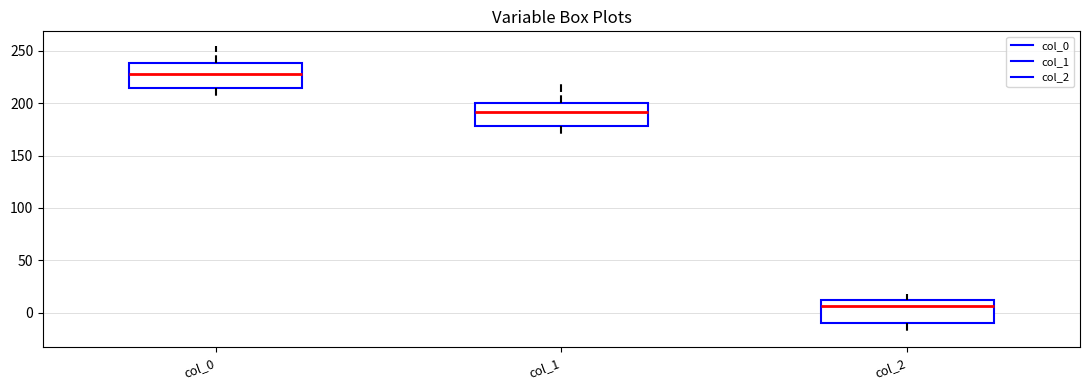

Reading left to right, transcribe this box plot: for each box, give where its median line is, the range the box spans, and where its two whiskers end, as read against the y-axis. The values are not printed on the chart, so give them approximately, as read against the axis.

col_0: median 230, box 215 to 240, whiskers 205 to 255
col_1: median 190, box 180 to 200, whiskers 170 to 220
col_2: median 5, box -10 to 10, whiskers -20 to 20